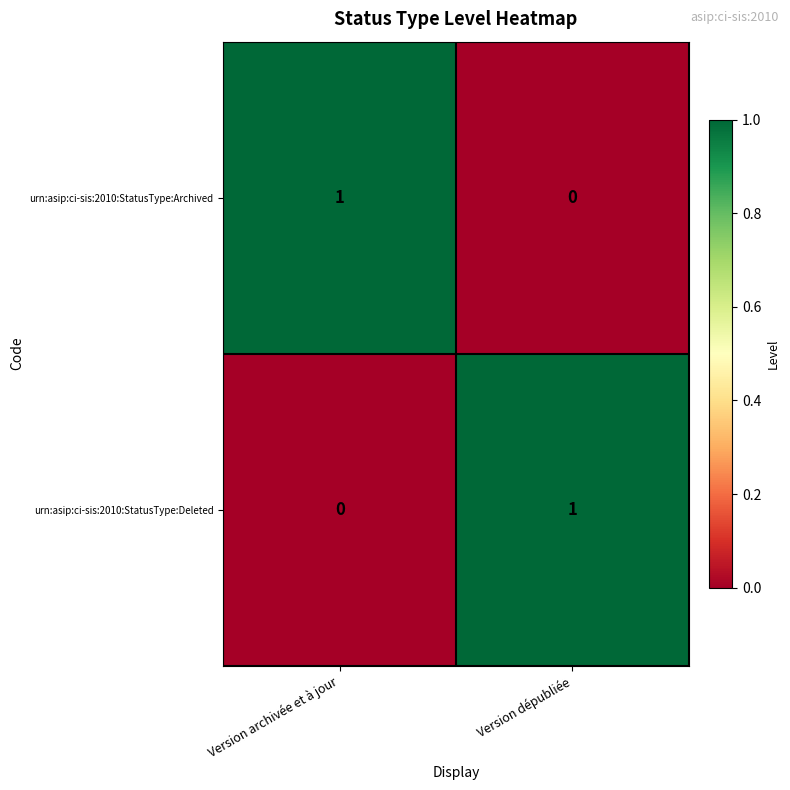

At which label is urn:asip:ci-sis:2010:StatusType:Deleted closest to 0?

Version archivée et à jour